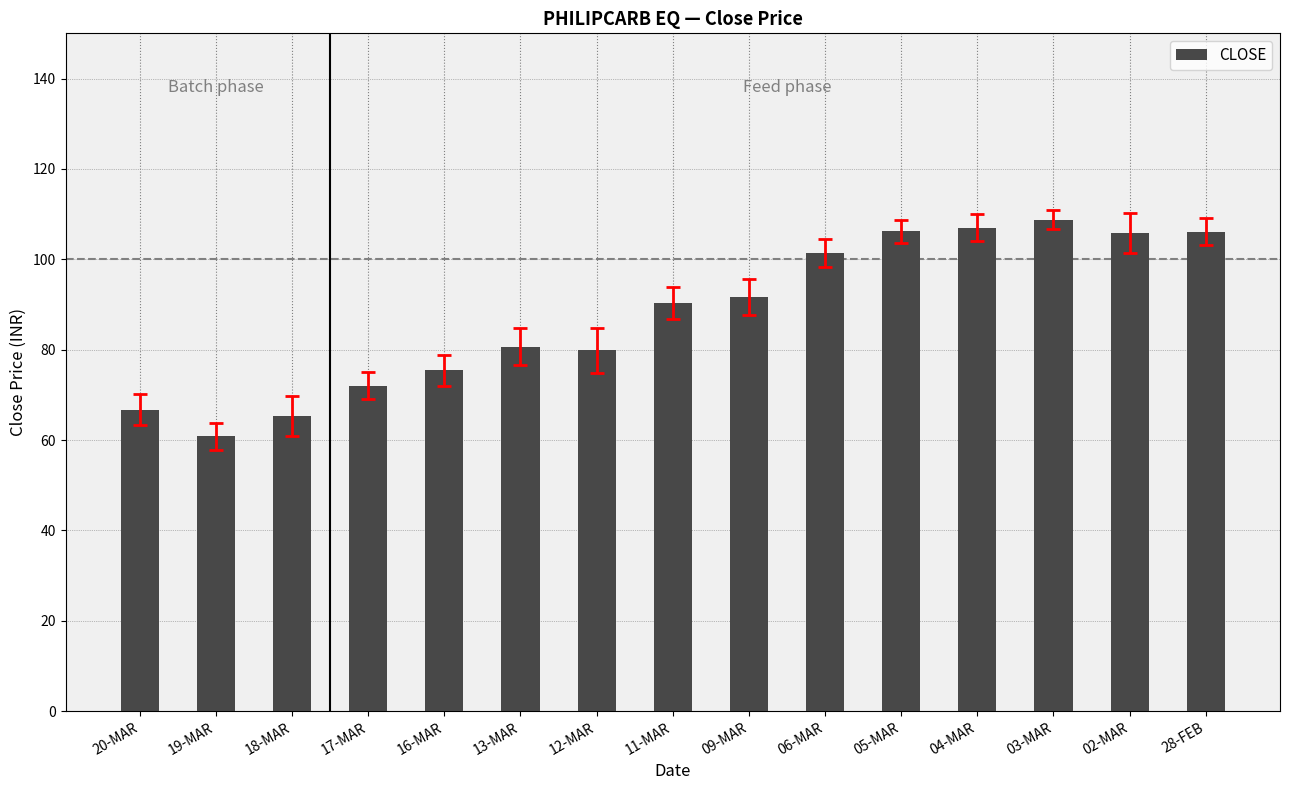

What is the approximate value at 13-MAR?

80.7